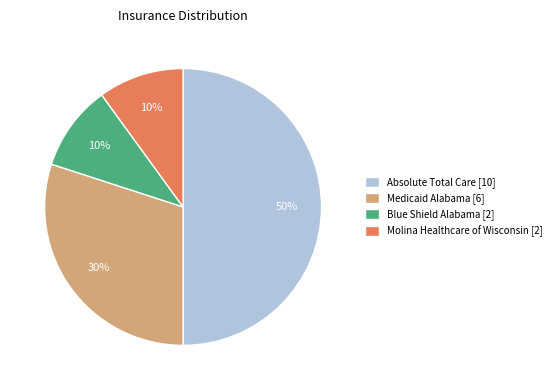

To the nearest percent, what is the combined percentage of Medicaid Alabama [6] and Absolute Total Care [10]?

80%